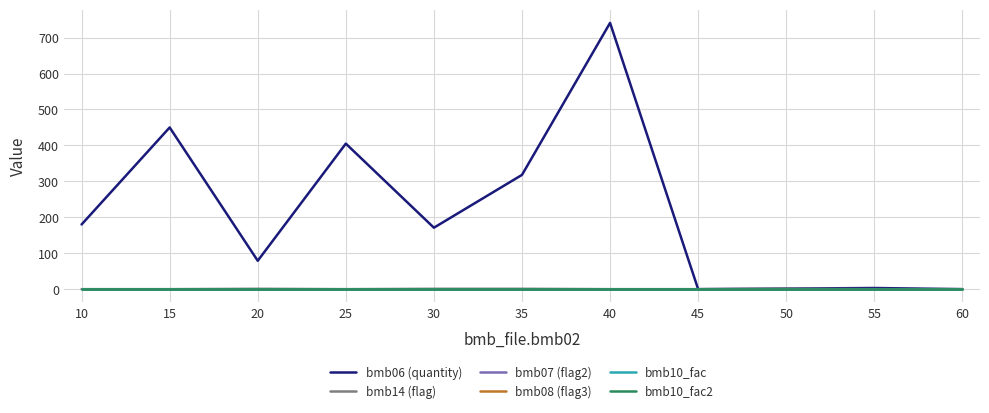

Does the chart have visible grid lines?

Yes